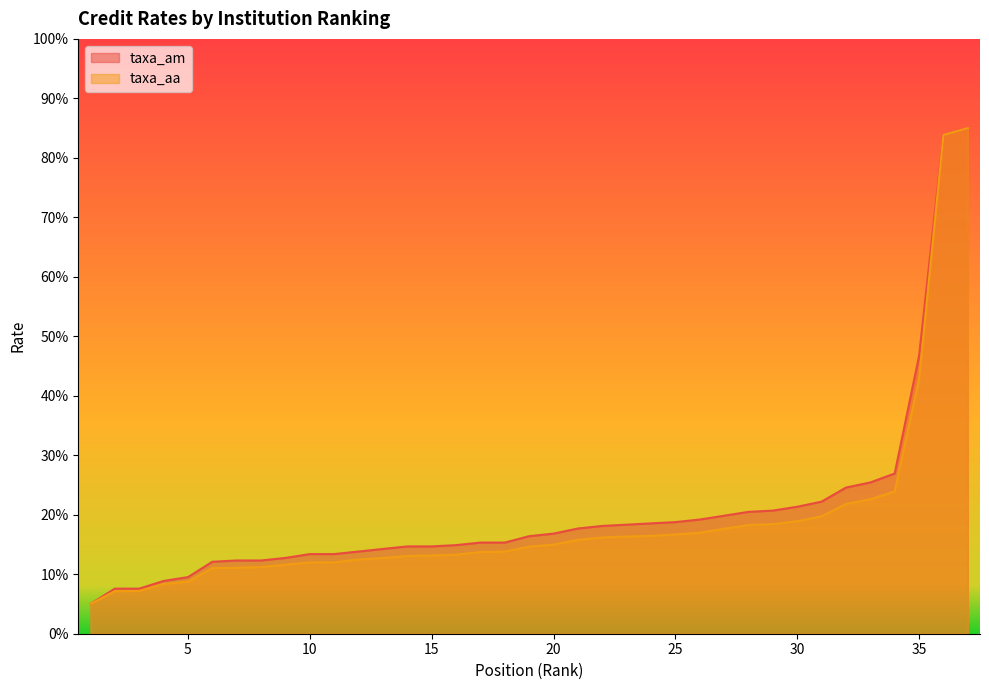

What is the difference between the maximum and minimum values in the taxa_am series?

80.0